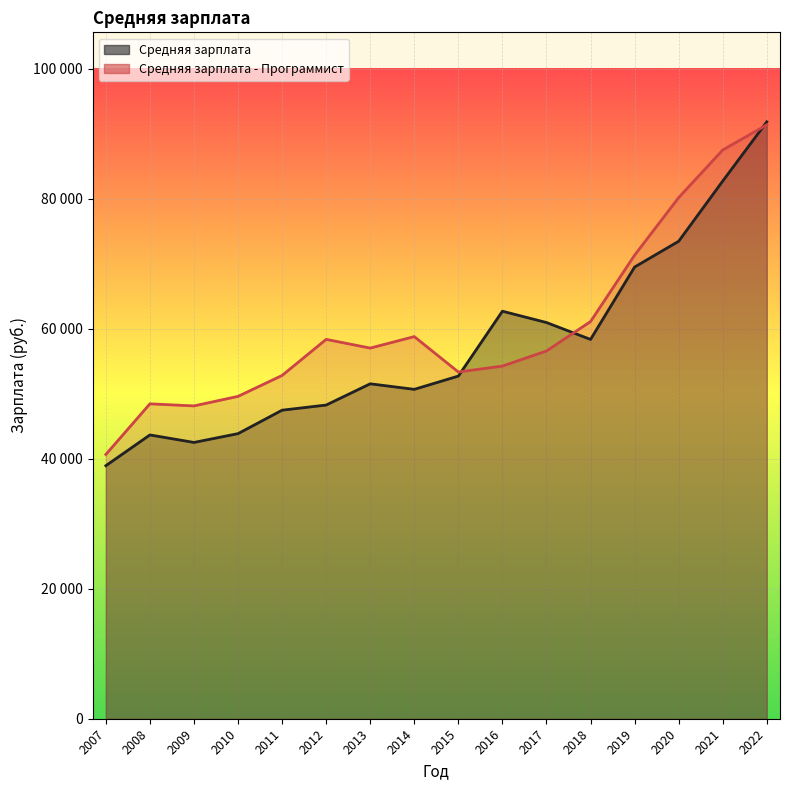

True or false: Средняя зарплата - Программист has more than 1 points higher than both neighbors.

True